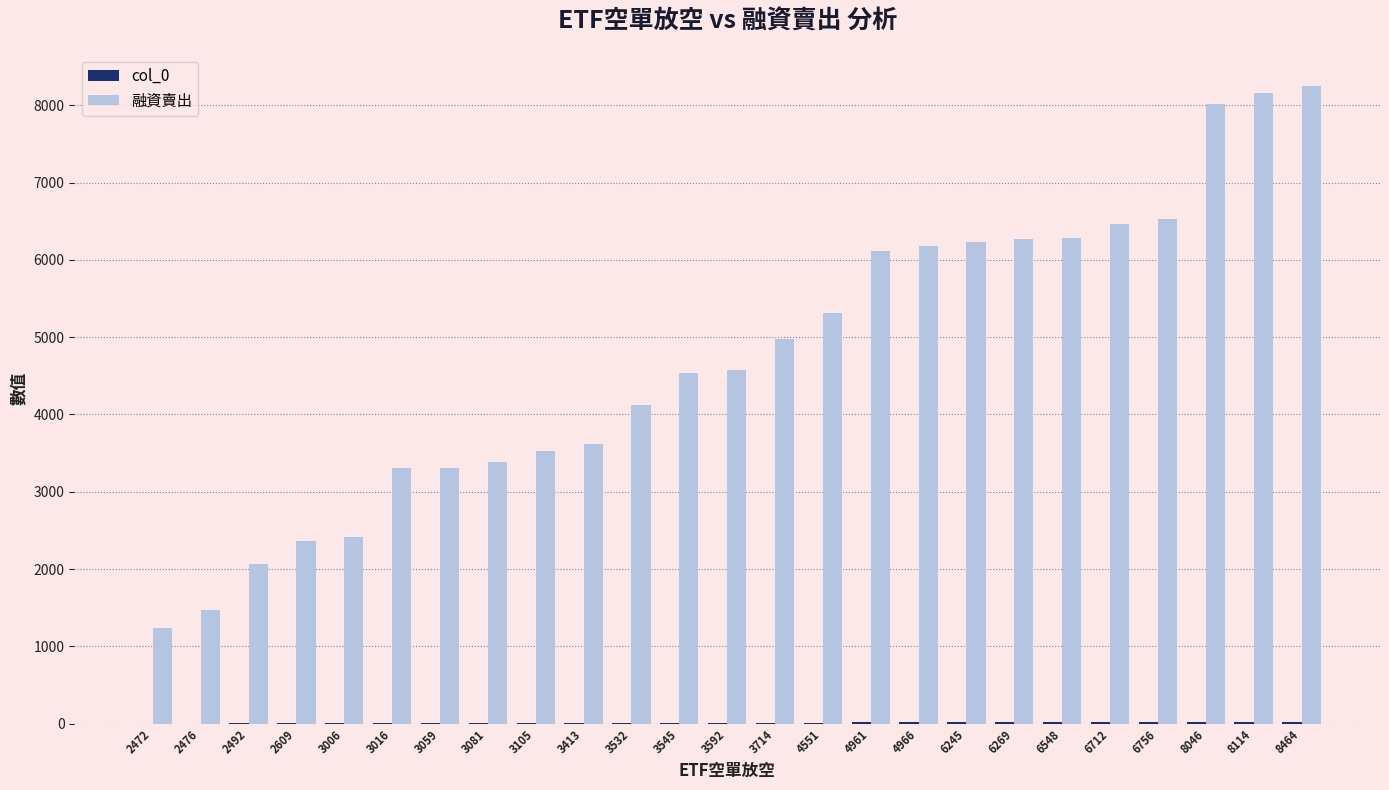

The 融資賣出 series shows 1474 at 2476. True or false?

True